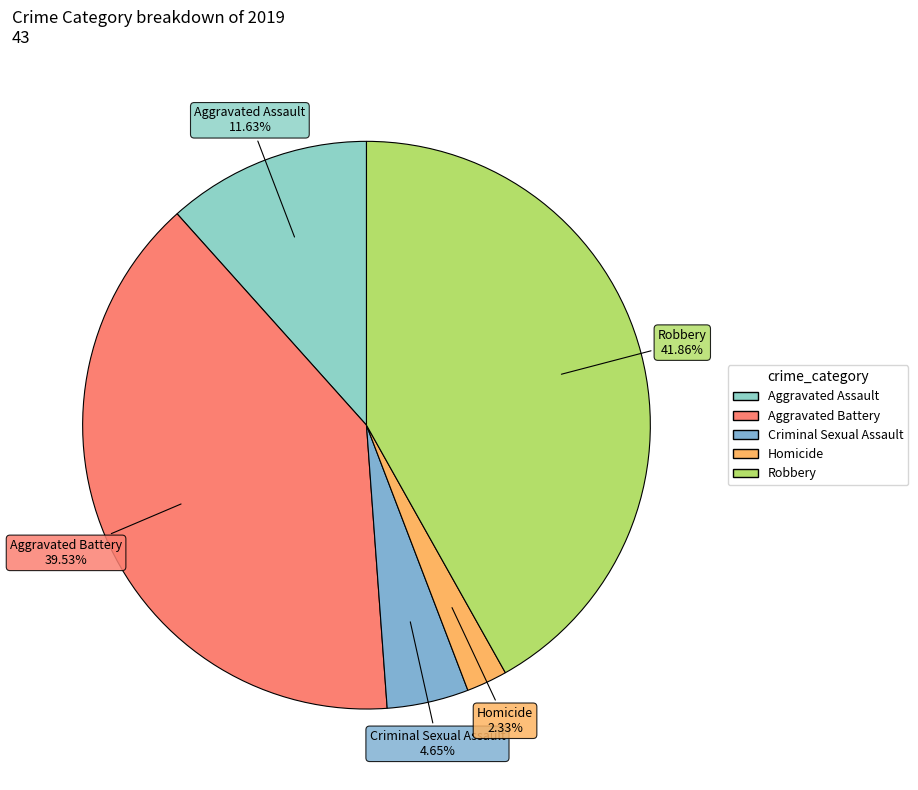

What is the ratio of the value at Robbery to the value at Aggravated Battery?

1.1